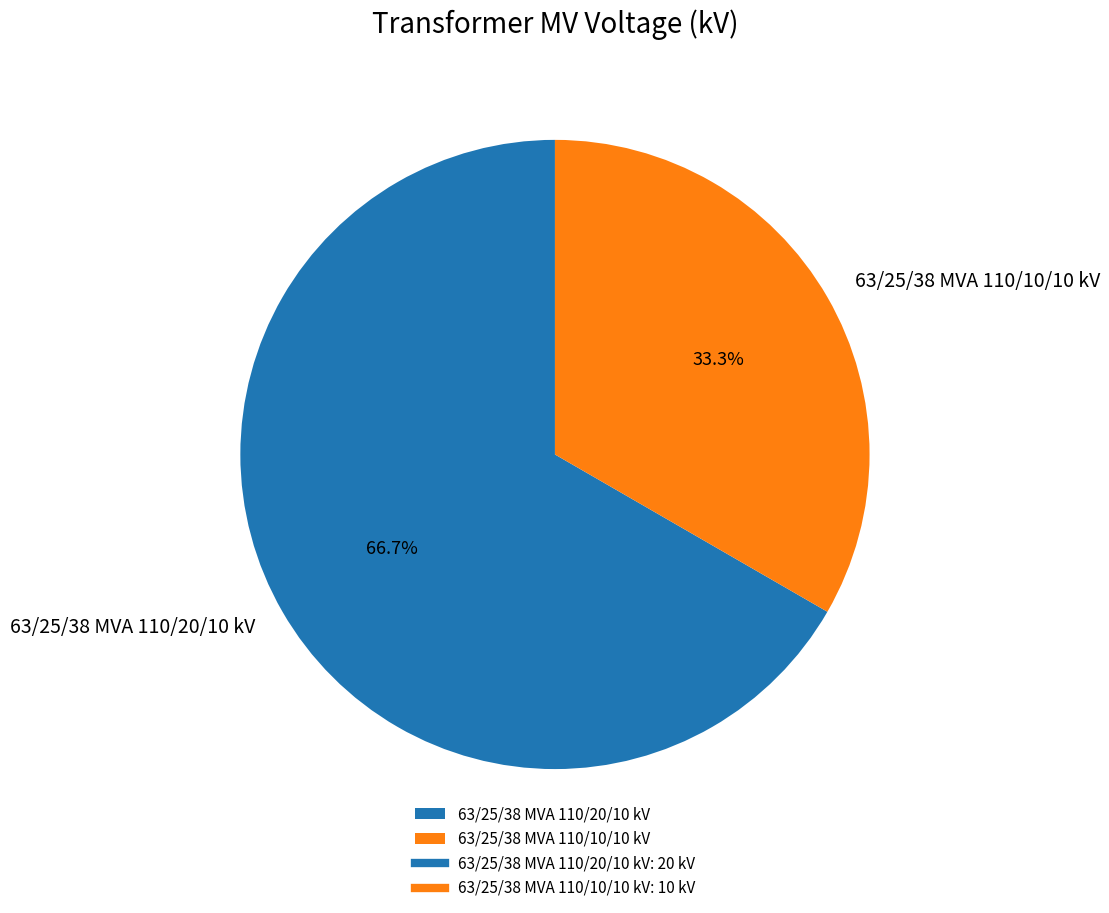

To the nearest percent, what is the difference between the largest and smallest slice percentages?

33%